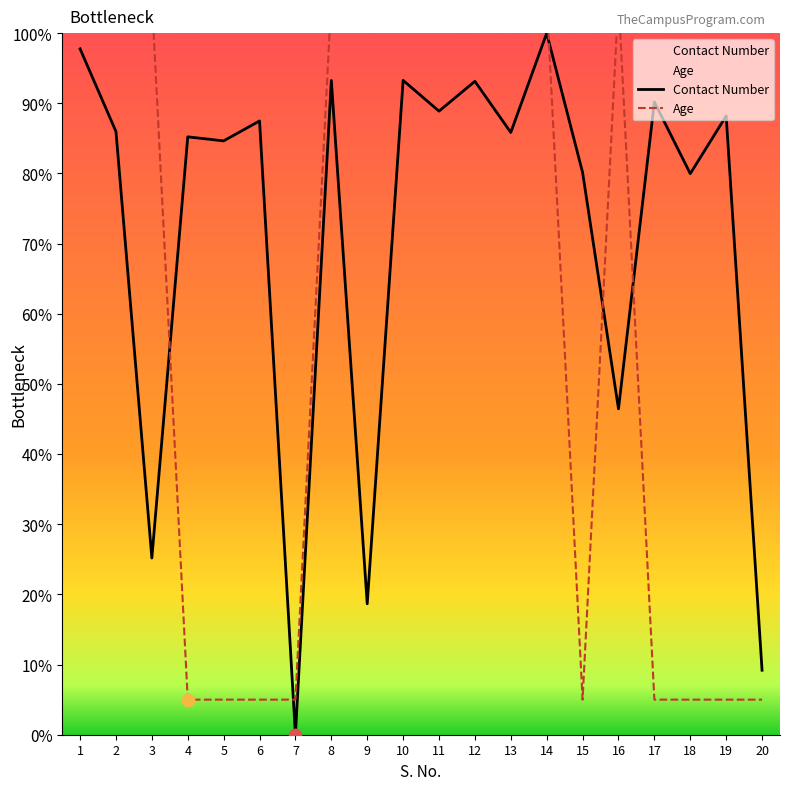

Which series has the largest total across all categories?

Contact Number